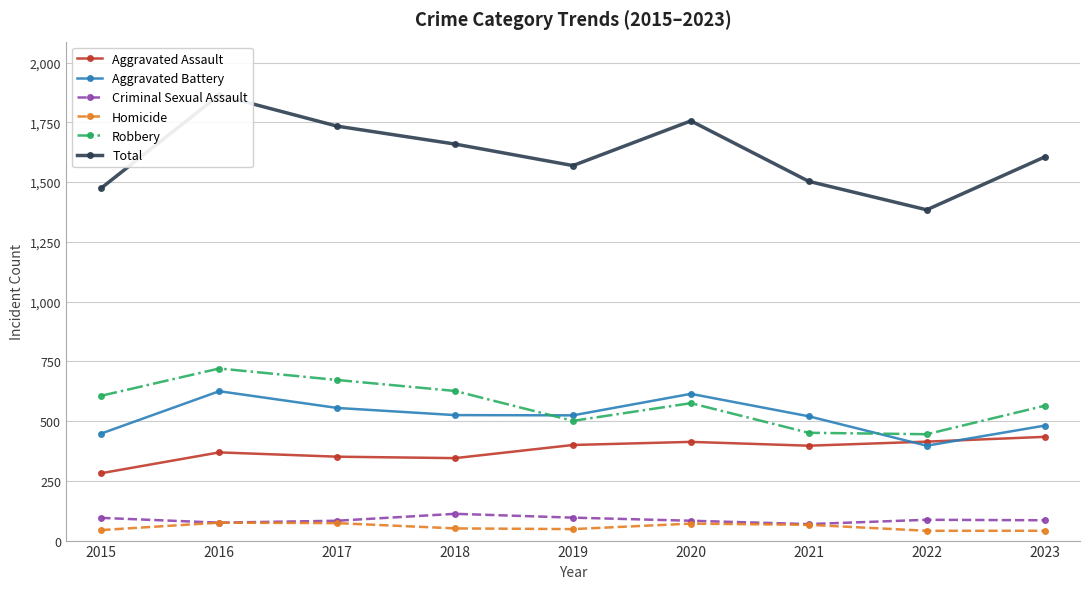

What is the minimum value shown in the chart?

41